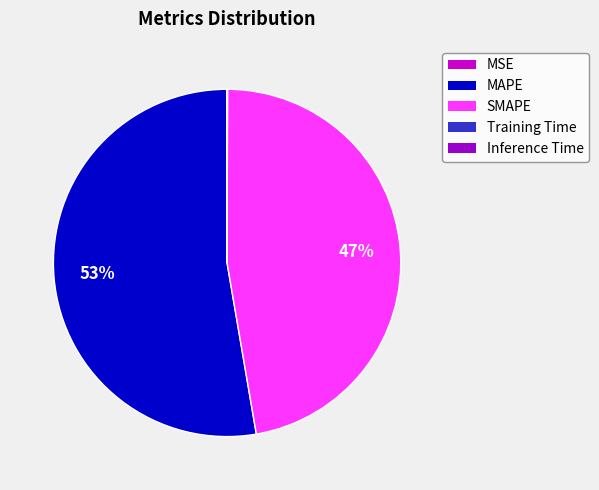

Is there a majority slice in this chart?

Yes